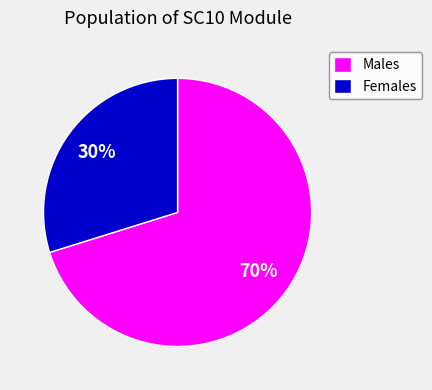

Which category accounts for the majority?

Males